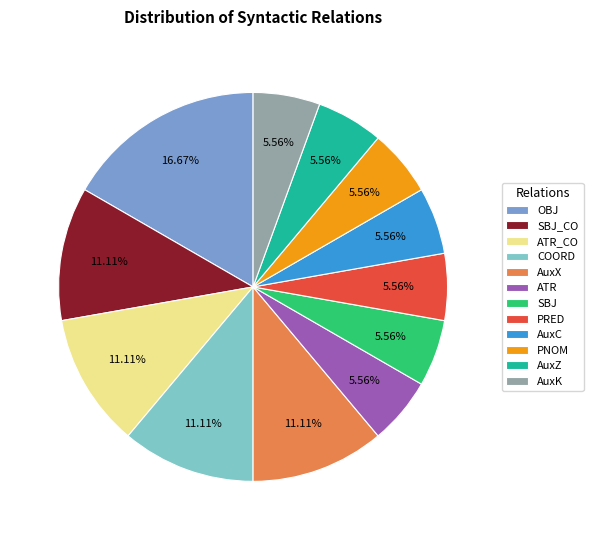

To the nearest percent, what is the difference between the largest and smallest slice percentages?

11%